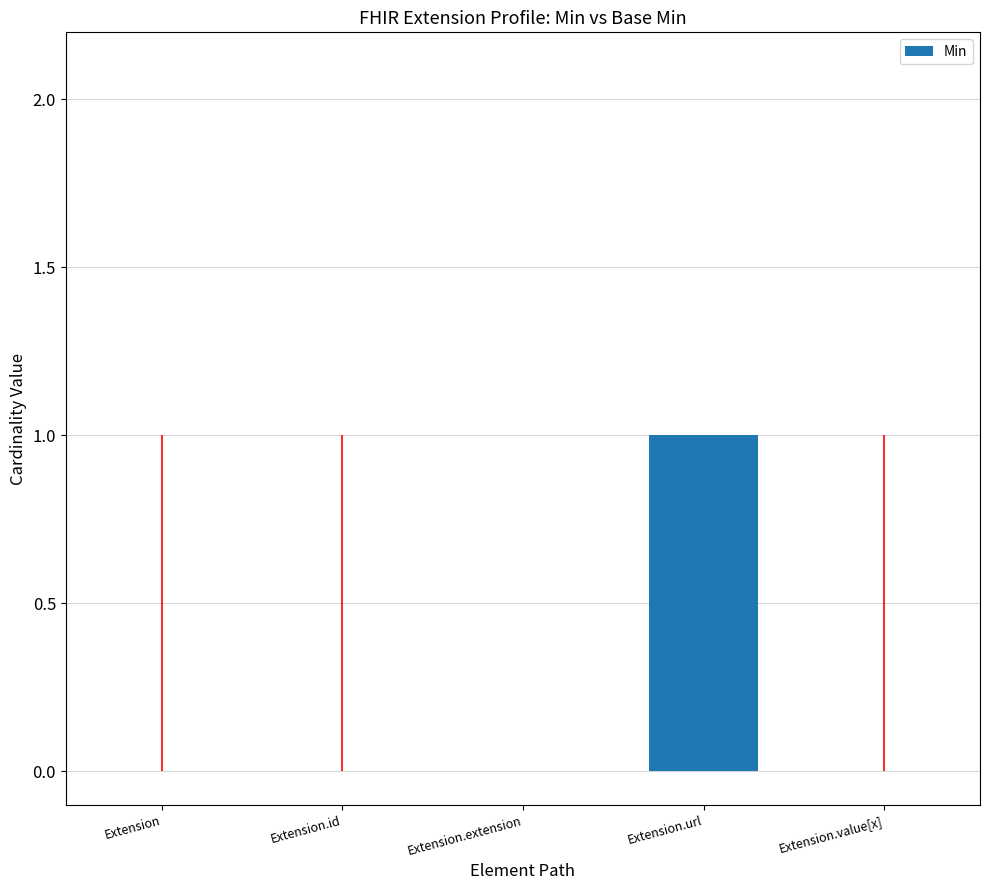

What is the change in value from Extension to Extension.url?

+1